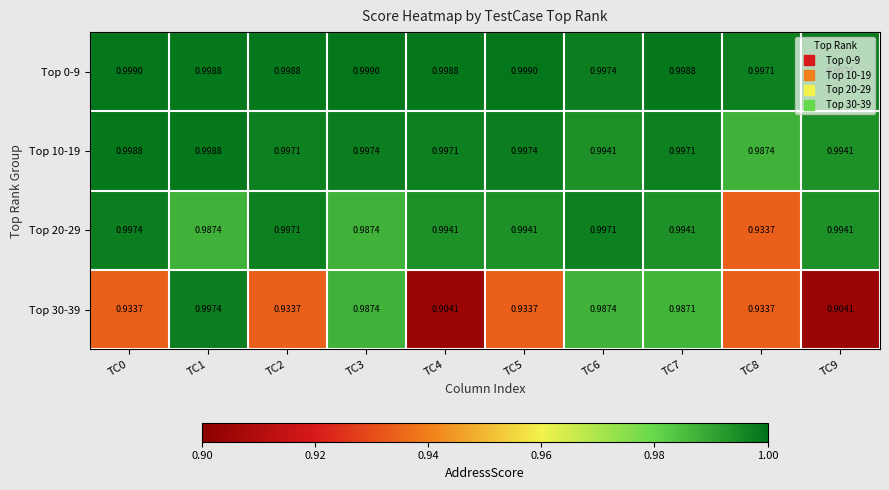

Is the value of Top 0-9 at TC9 greater than the value of Top 30-39 at TC2?

Yes